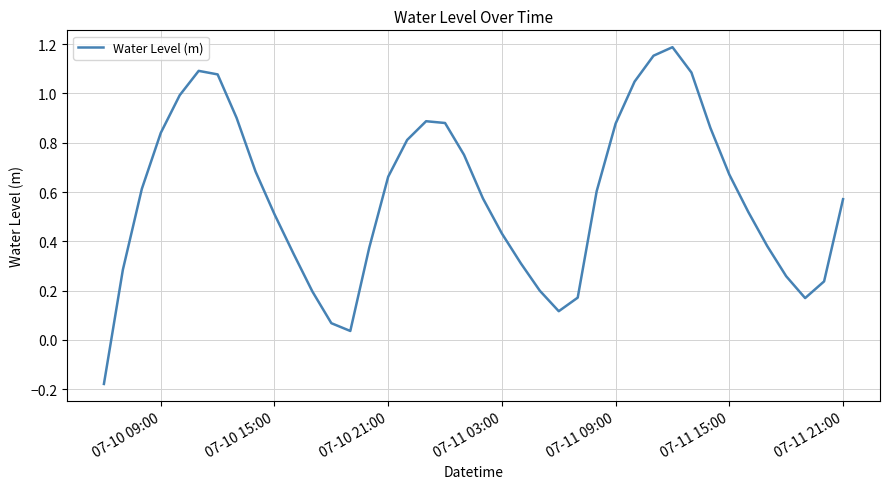

What is the difference between the maximum and minimum values?

1.4